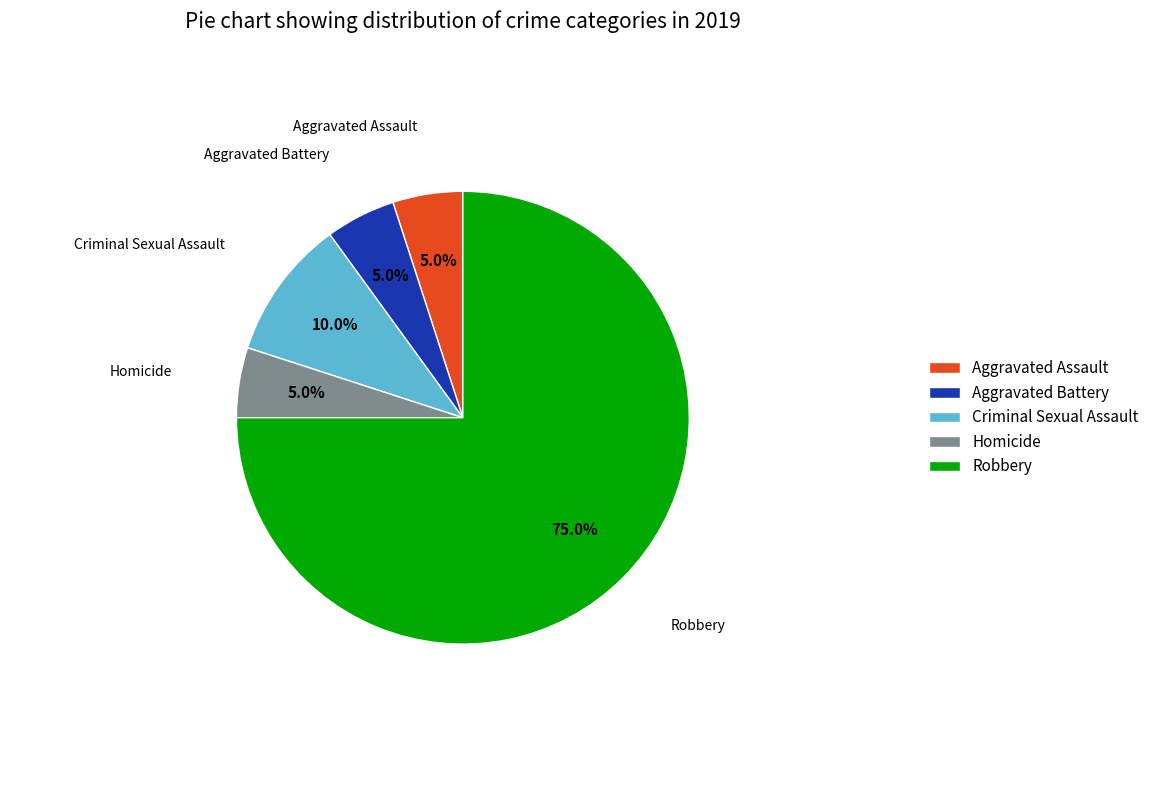

To the nearest percent, what is the combined percentage of Homicide and Robbery?

80%